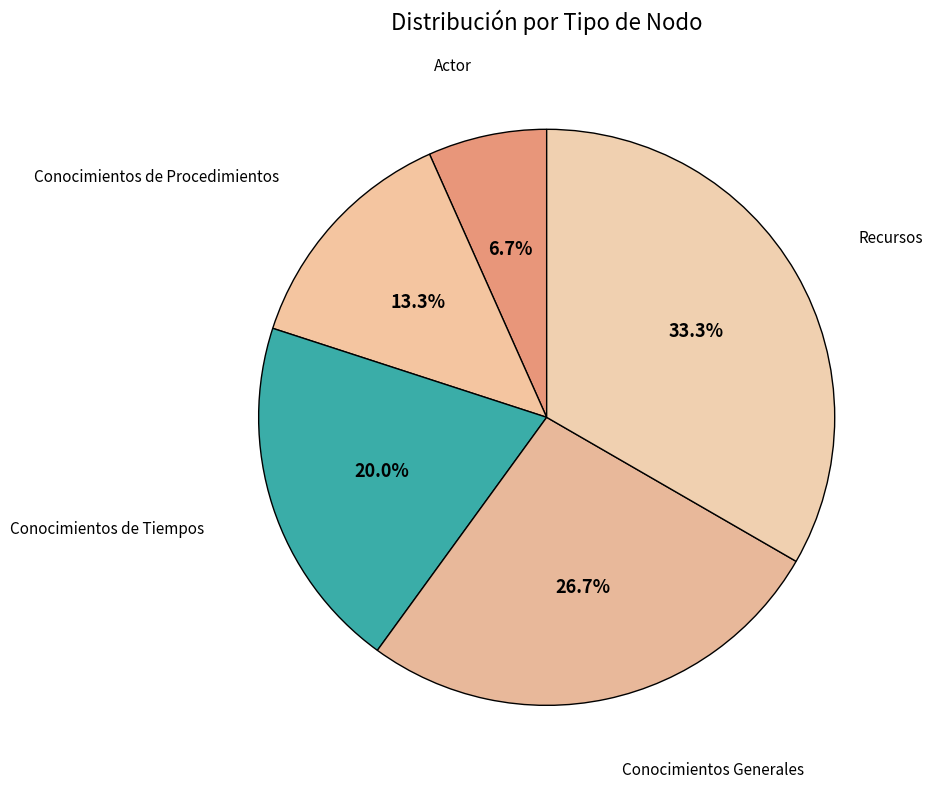

What is the smallest slice in the pie chart?

Actor